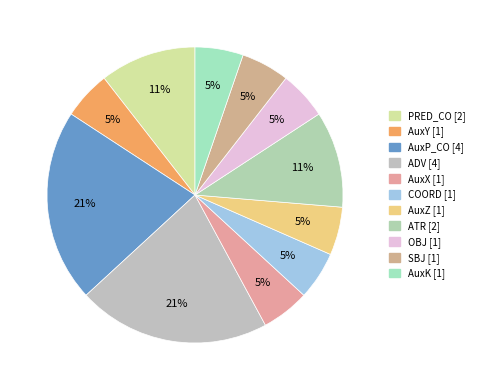

What is the ratio of the value at AuxP_CO to the value at PRED_CO?

2.0